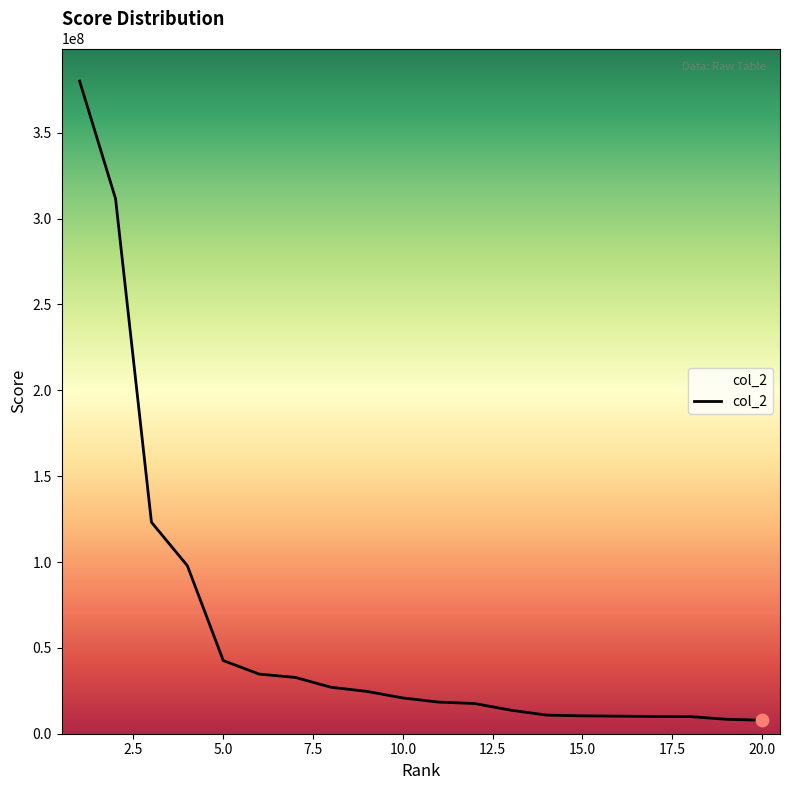

What is the difference between the maximum and minimum values?

372175180